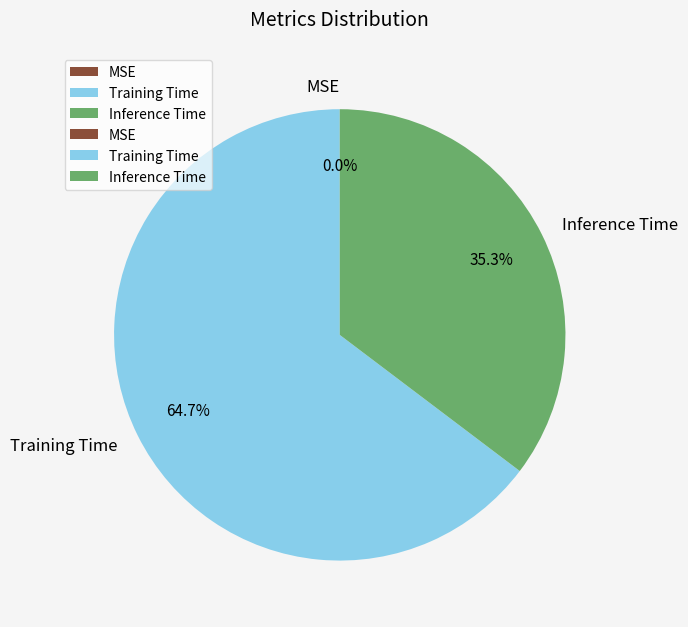

Does any single category account for the majority?

Yes